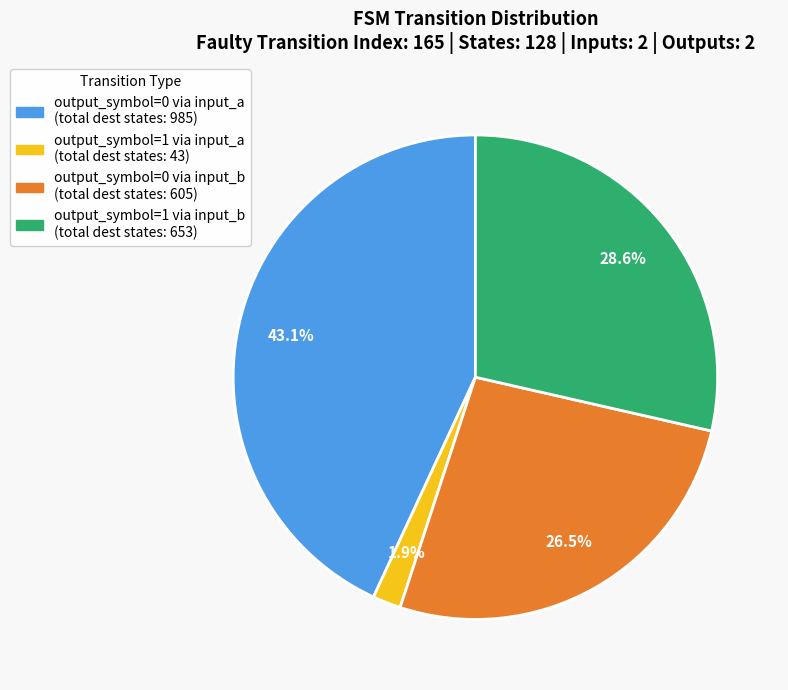

Does any single category account for the majority?

No